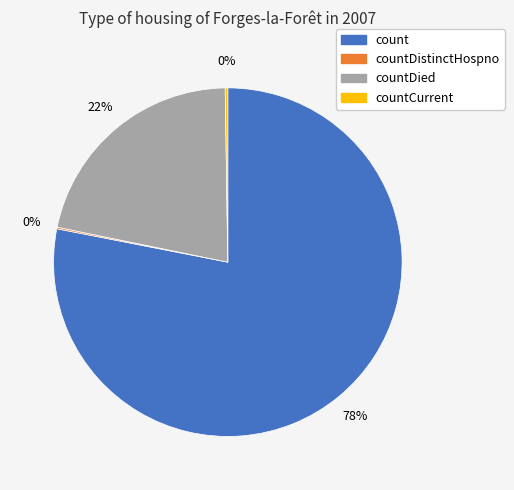

Which slice is the largest?

count